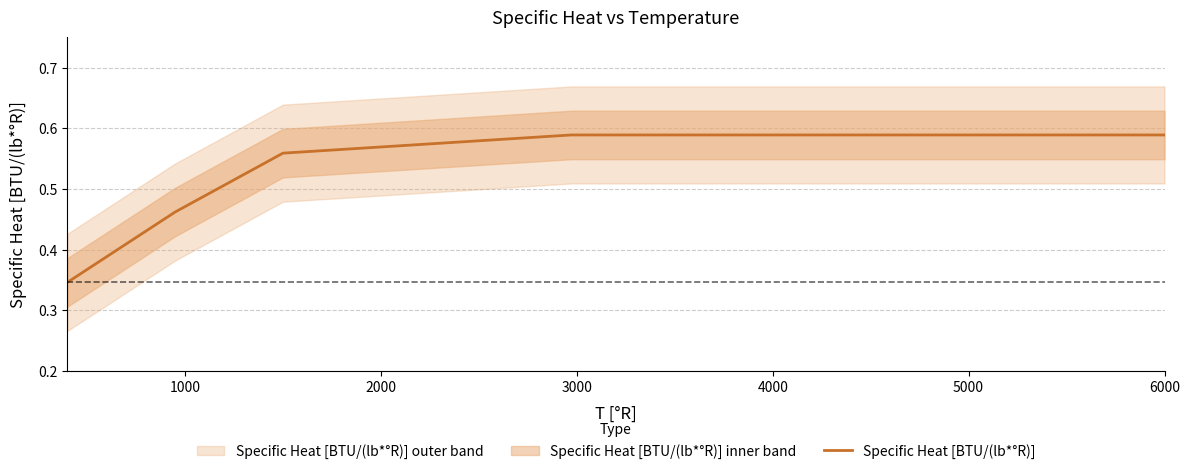

At which category does the chart reach its peak across all series?

3000